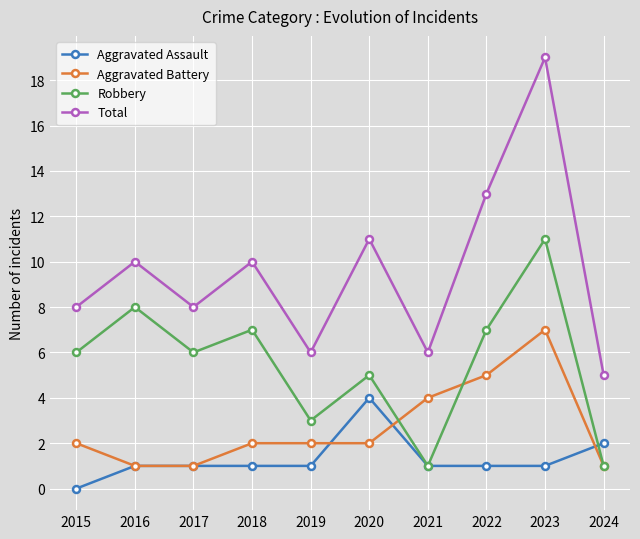

Reading right to left, transcribe all the data shown in this chart.

Aggravated Assault: 2	1	1	1	4	1	1	1	1	0
Aggravated Battery: 1	7	5	4	2	2	2	1	1	2
Robbery: 1	11	7	1	5	3	7	6	8	6
Total: 5	19	13	6	11	6	10	8	10	8